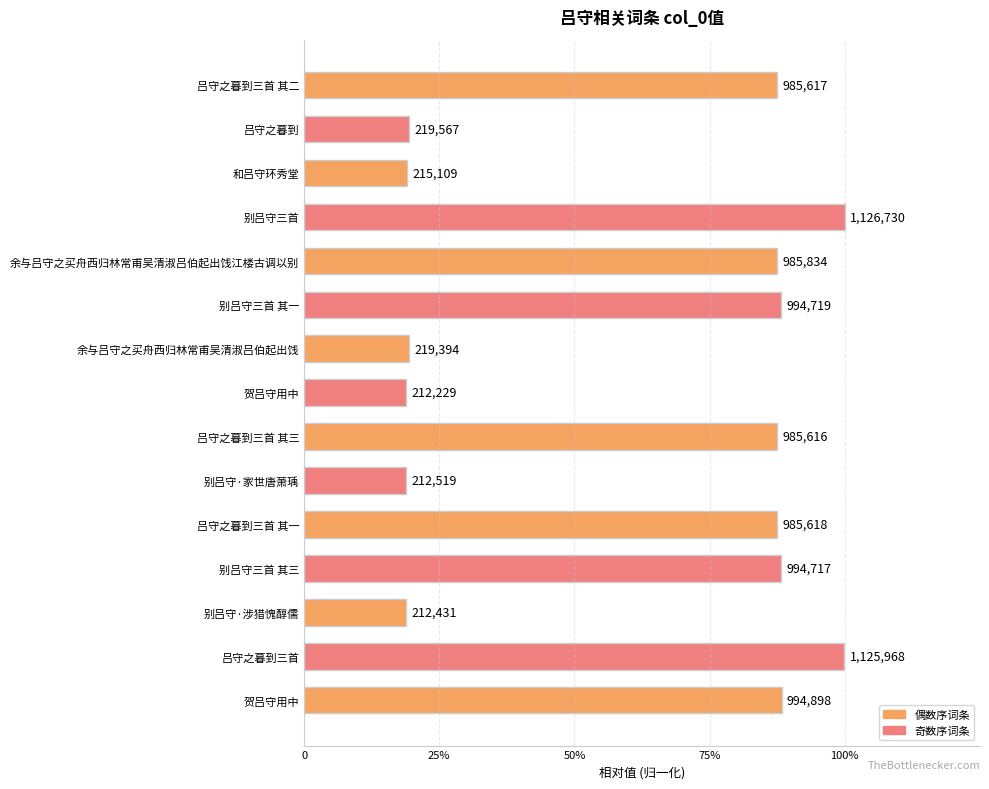

Are the bars horizontal?

Yes